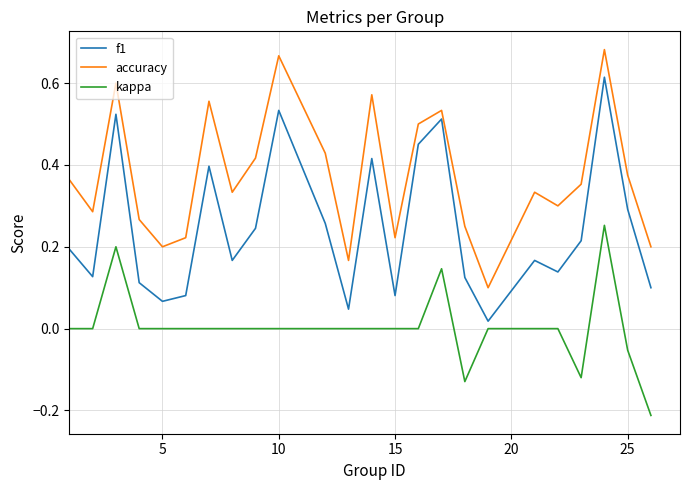

Which series has the largest total across all categories?

accuracy